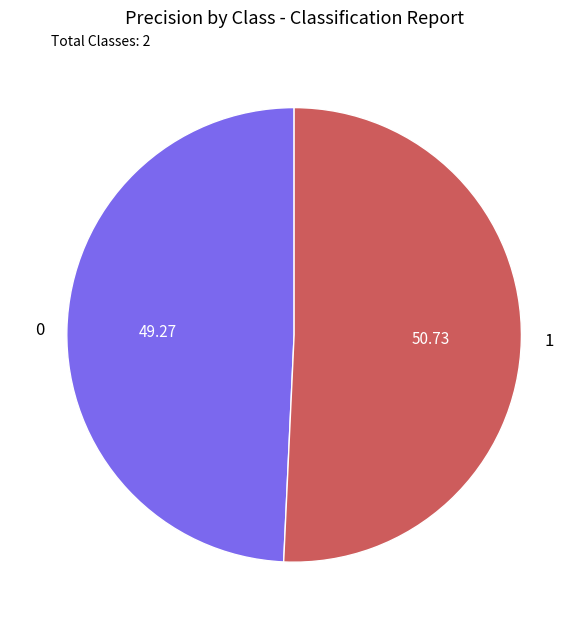

What is the ratio of the value at 0 to the value at 1?

1.0